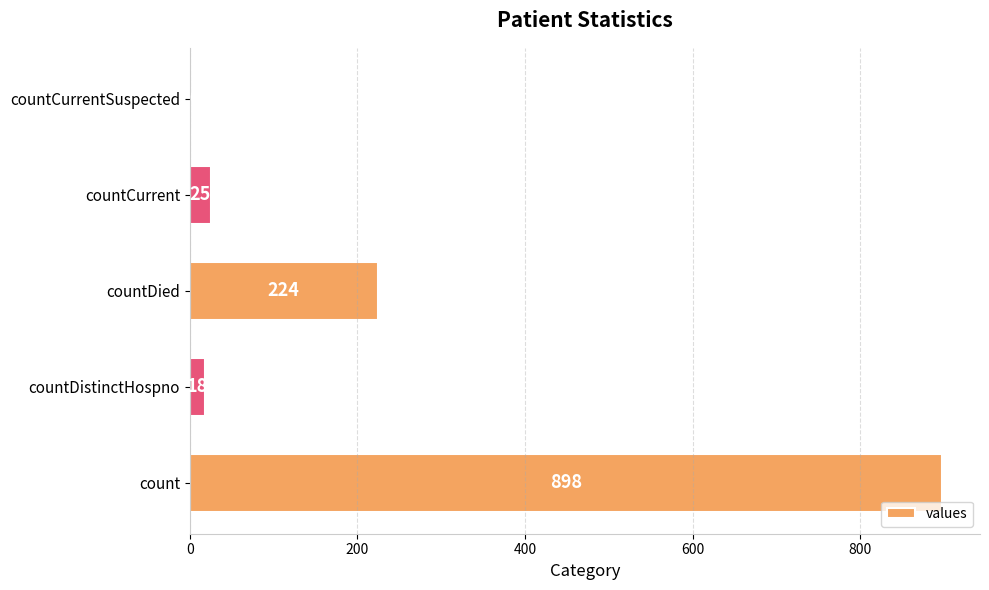

The value at count is 898. True or false?

True